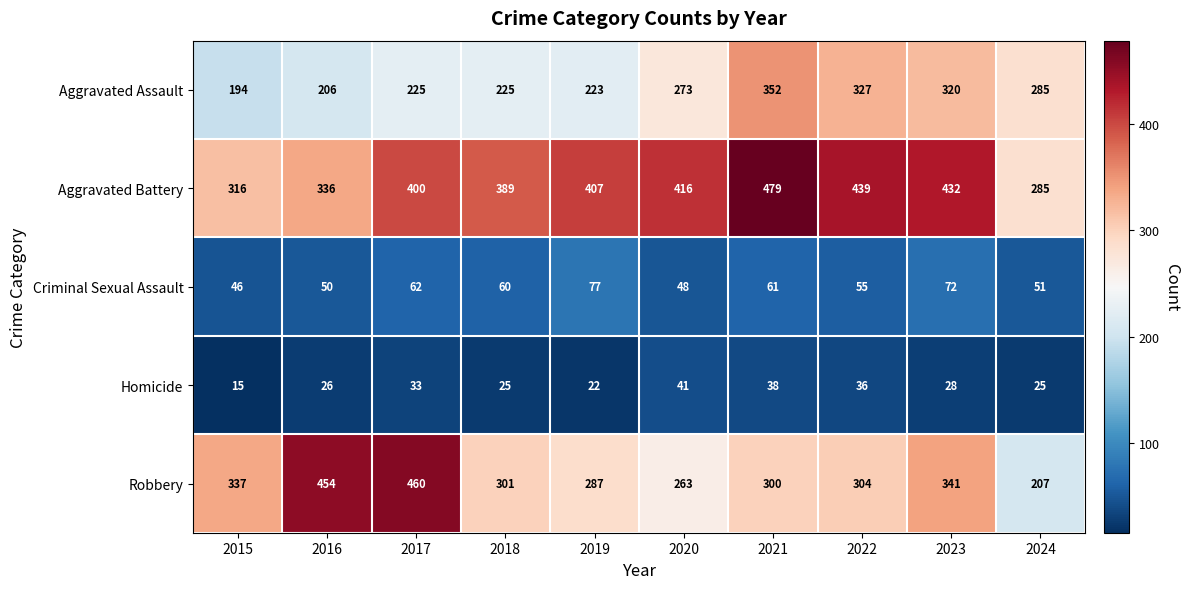

The value of Aggravated Battery at 2015 is 143. True or false?

False